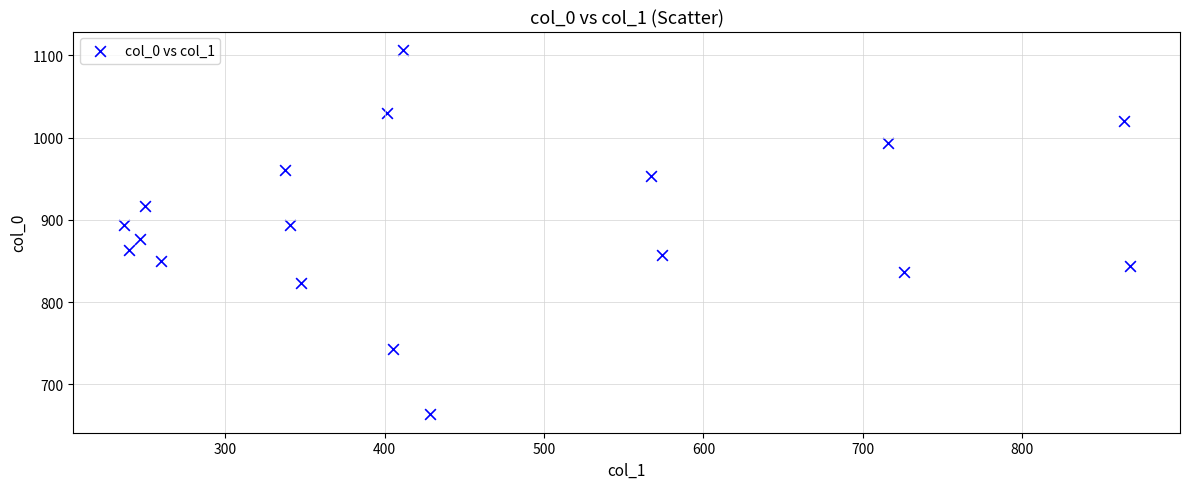

What is the range of Y values (max minus min)?

443.3